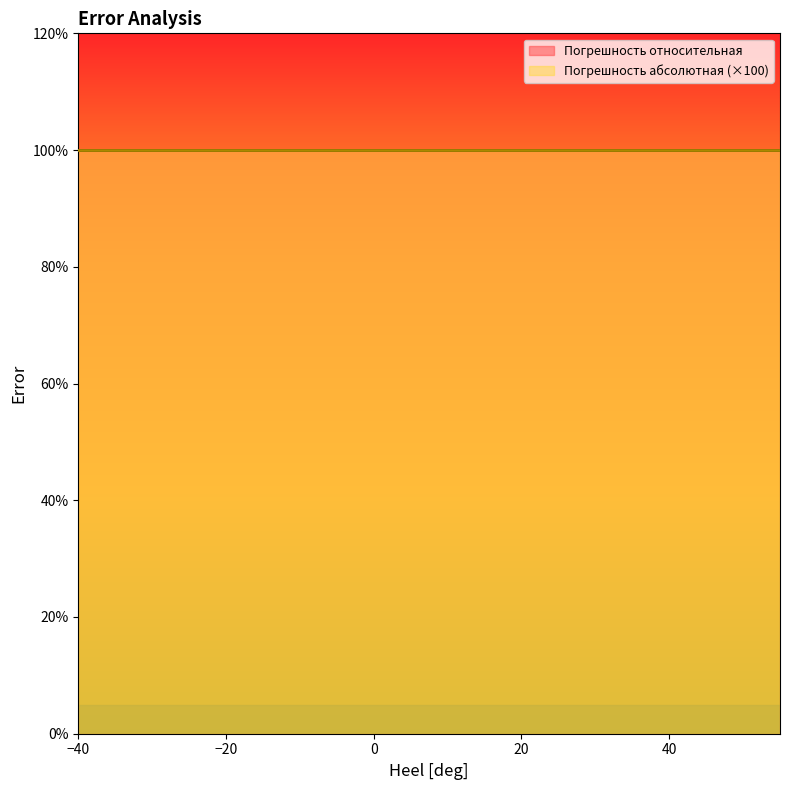

True or false: Погрешность относительная and Погрешность абсолютная intersect in this chart.

False